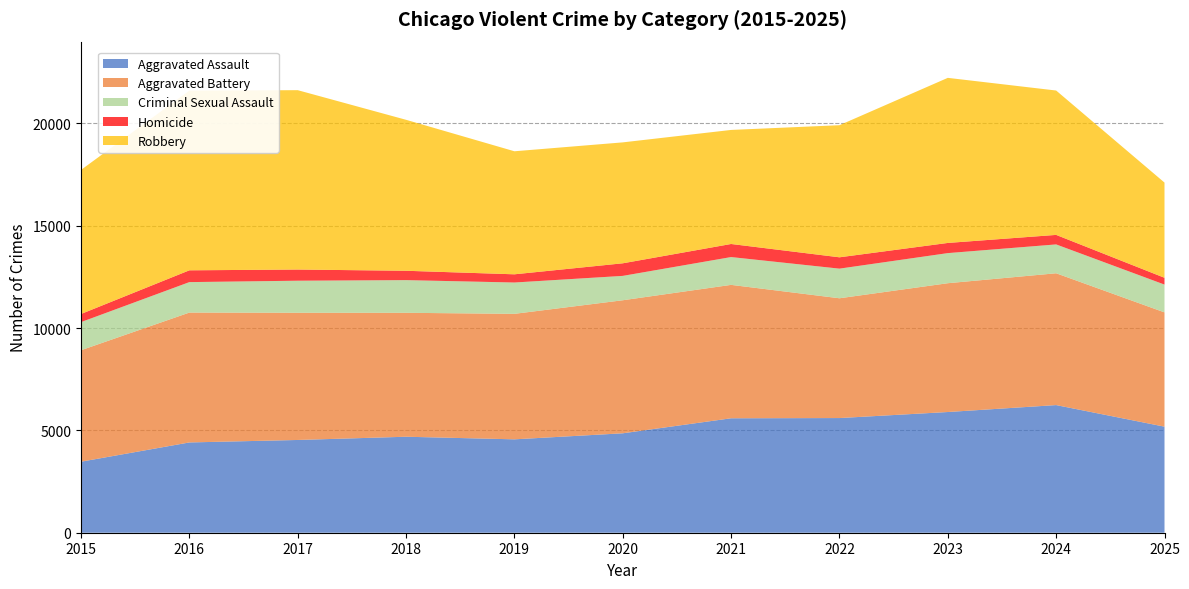

Reading left to right, what are all the values shown in this chart?

Aggravated Assault: 3471	4412	4533	4691	4564	4859	5593	5604	5899	6238	5183
Aggravated Battery: 5448	6347	6217	6057	6133	6502	6520	5854	6295	6442	5585
Criminal Sexual Assault: 1374	1489	1566	1597	1531	1191	1359	1448	1471	1410	1359
Homicide: 397	576	546	457	401	615	639	554	497	465	332
Robbery: 7041	8783	8766	7378	6013	5910	5574	6456	8068	7056	4653